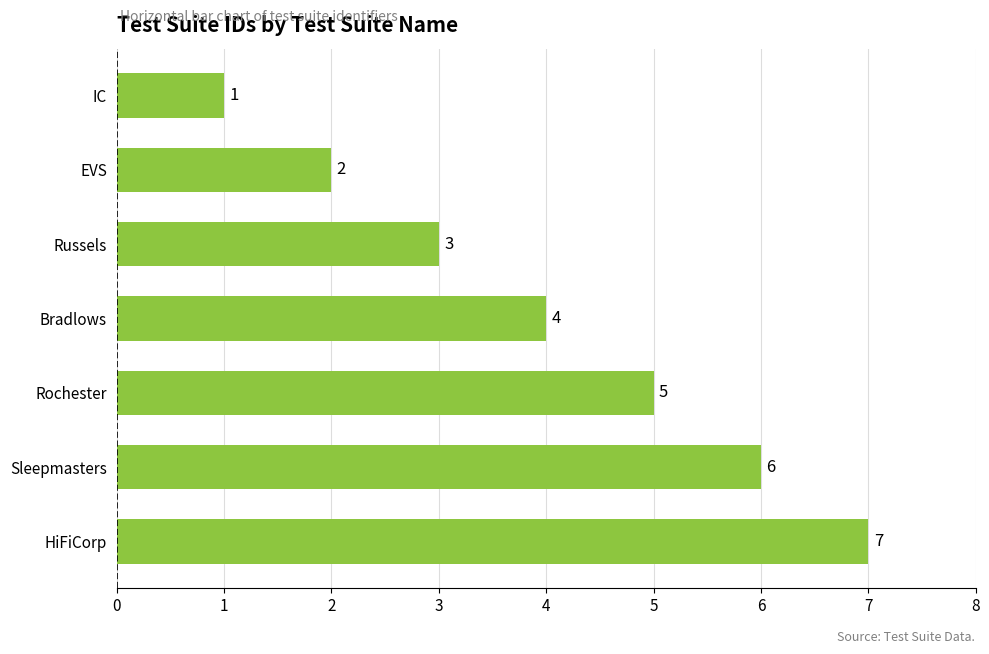

Which category has the highest value across all series?

HiFiCorp